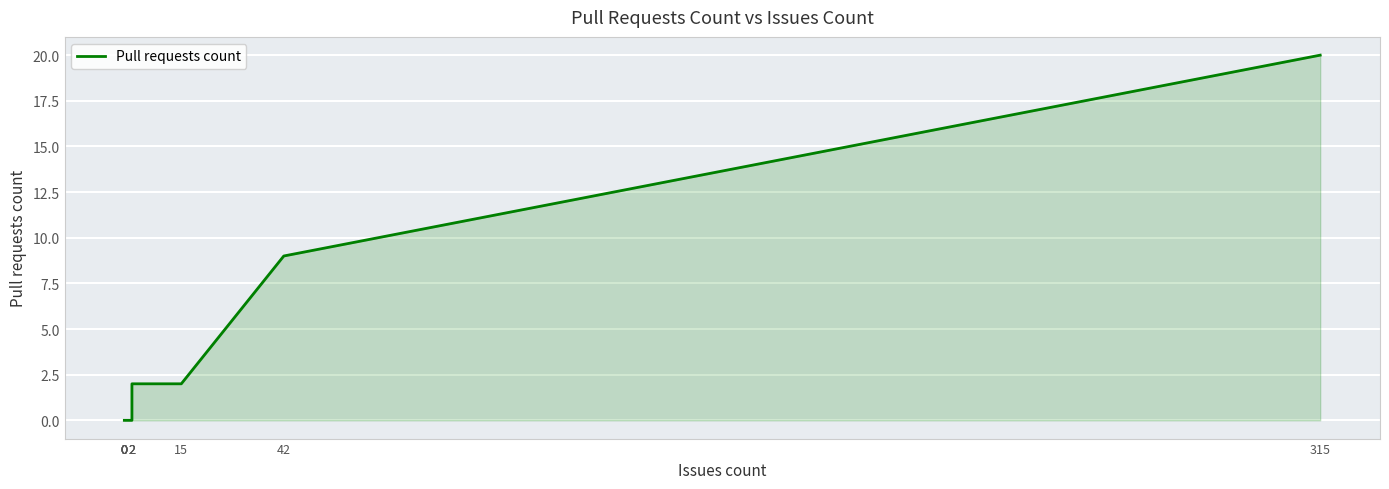

What is the maximum value shown in the chart?

20